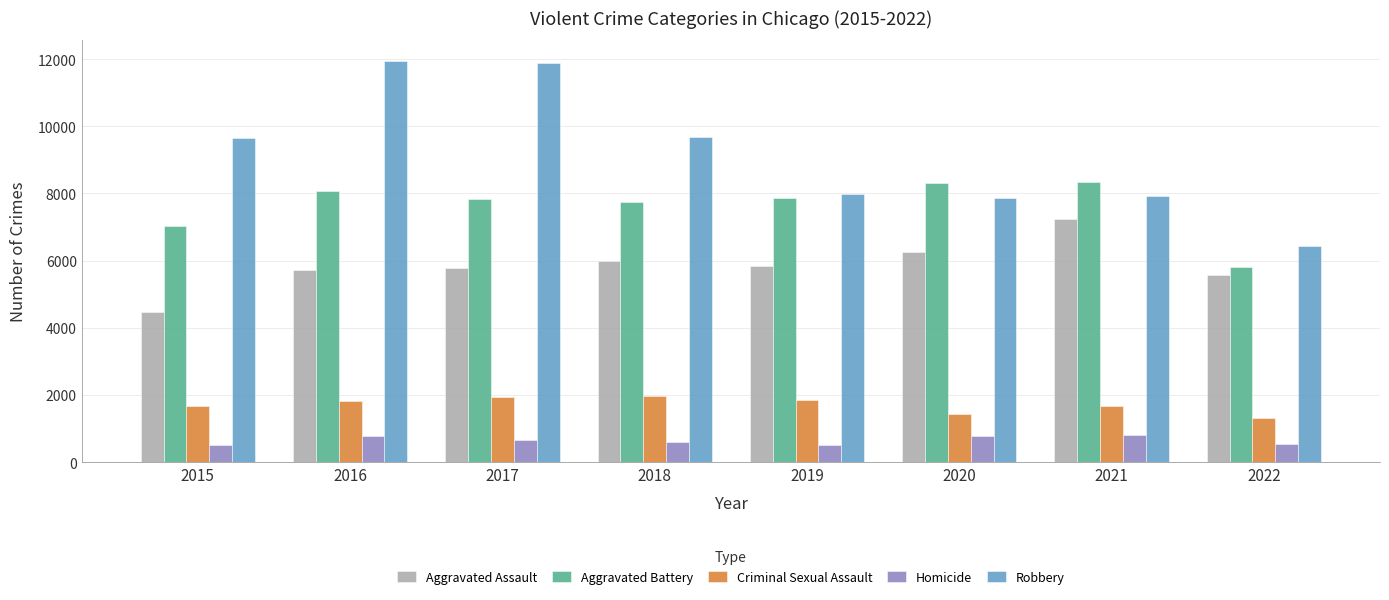

Between 2017 and 2022, which series saw the biggest shift?

Robbery